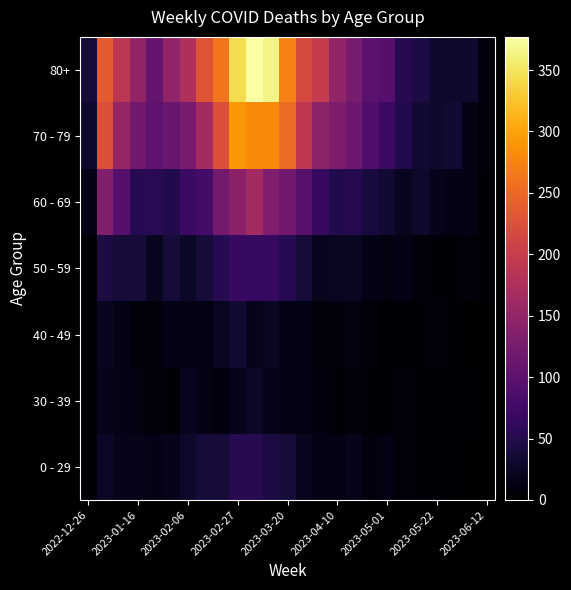

What is the maximum value shown in the chart?

377